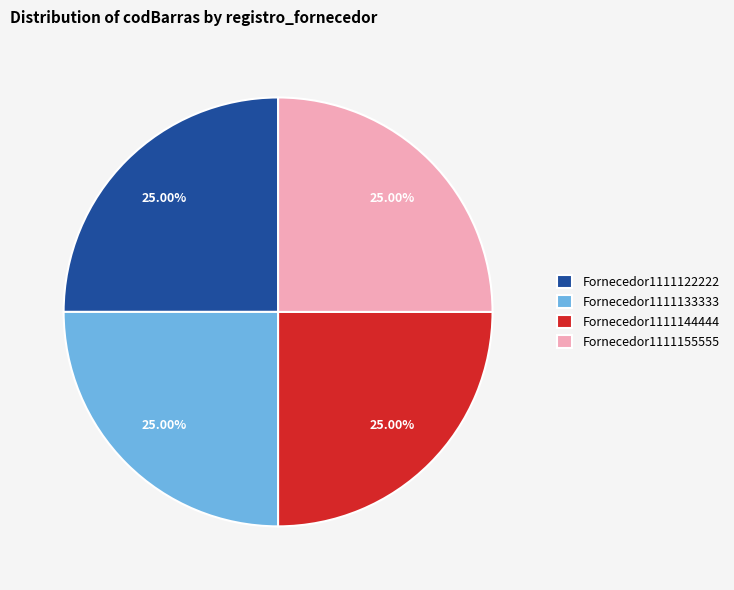

Is there a majority slice in this chart?

No